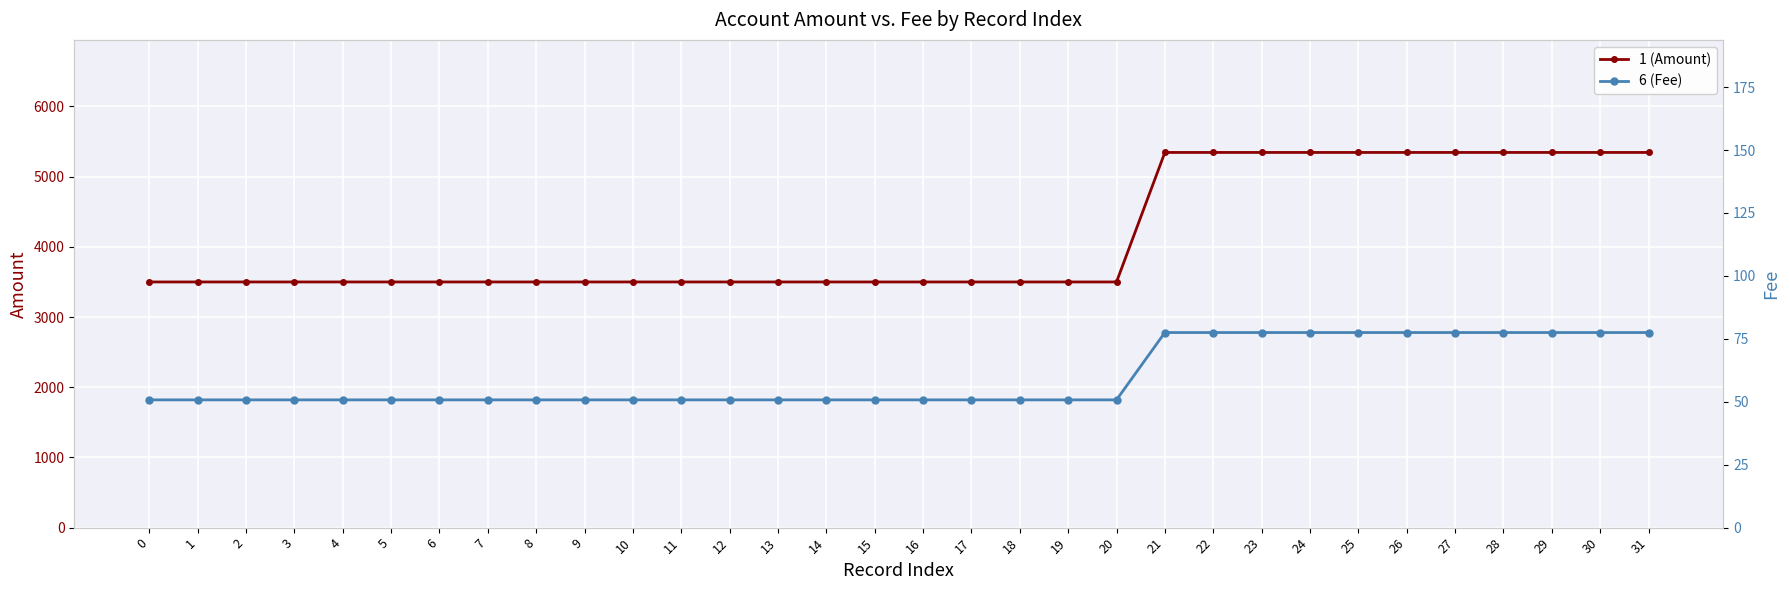

What is the difference between the highest and lowest values at 5?

3449.2